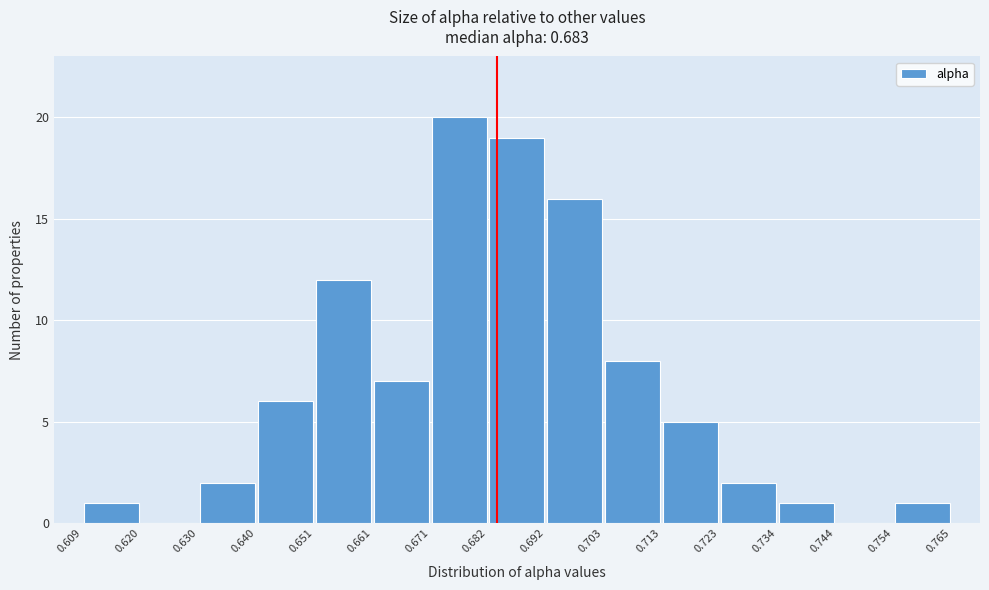

What is the height of the bar covering 0.692 to 0.703 on the x-axis? The values are not printed on the chart, so give them approximately, as read against the axis.

16